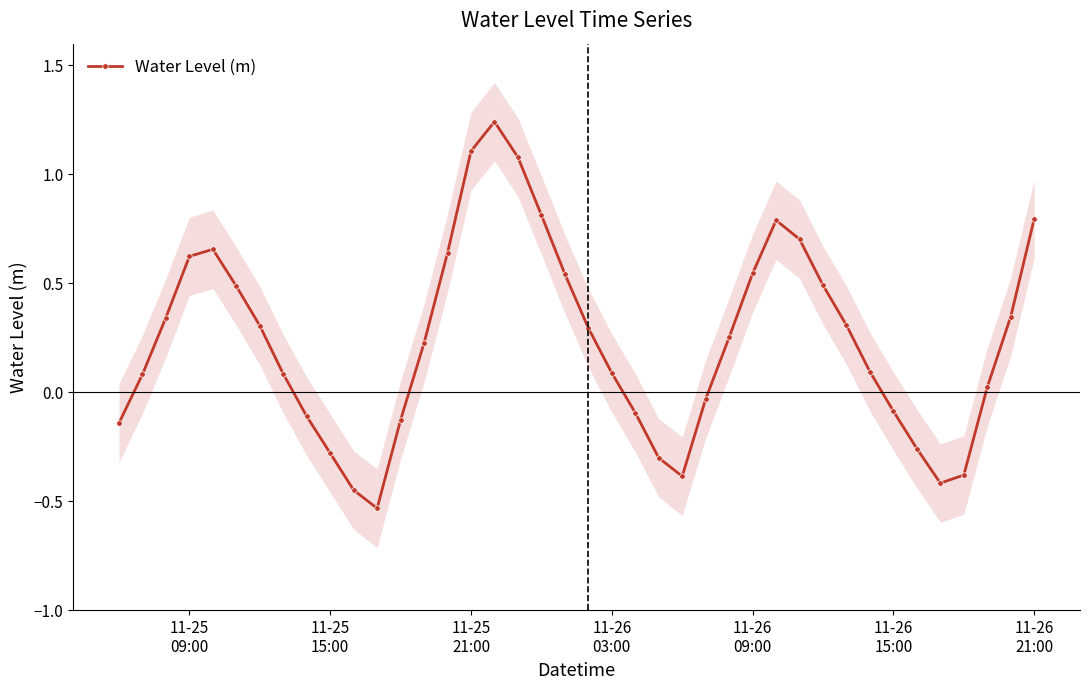

How many interior local valleys does the Water Level (m) series have?

3